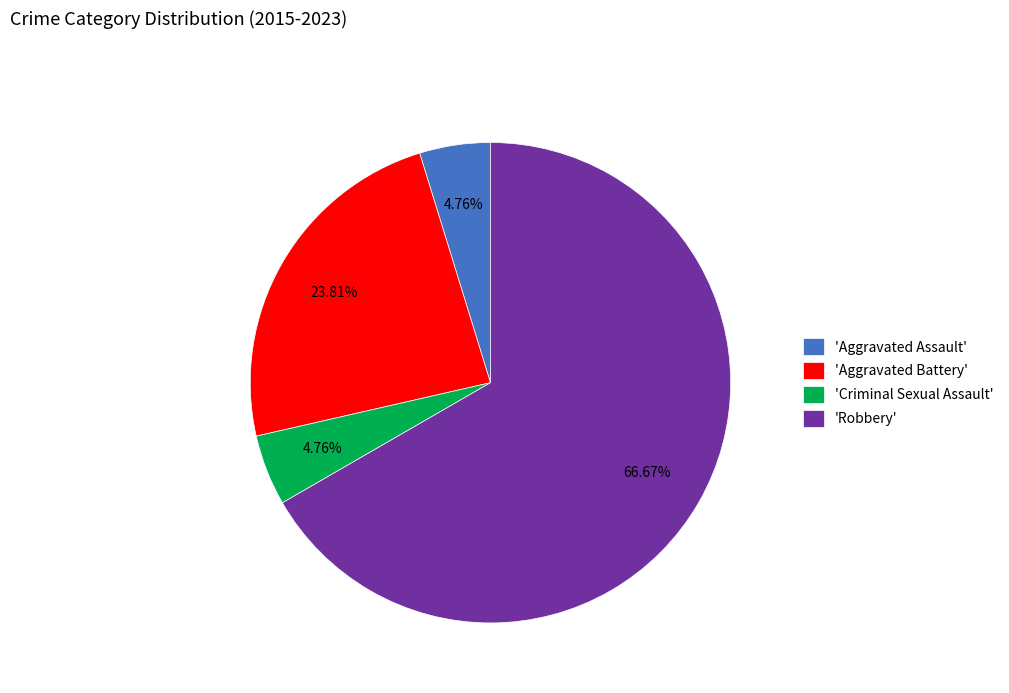

What is the largest slice in the pie chart?

'Robbery'